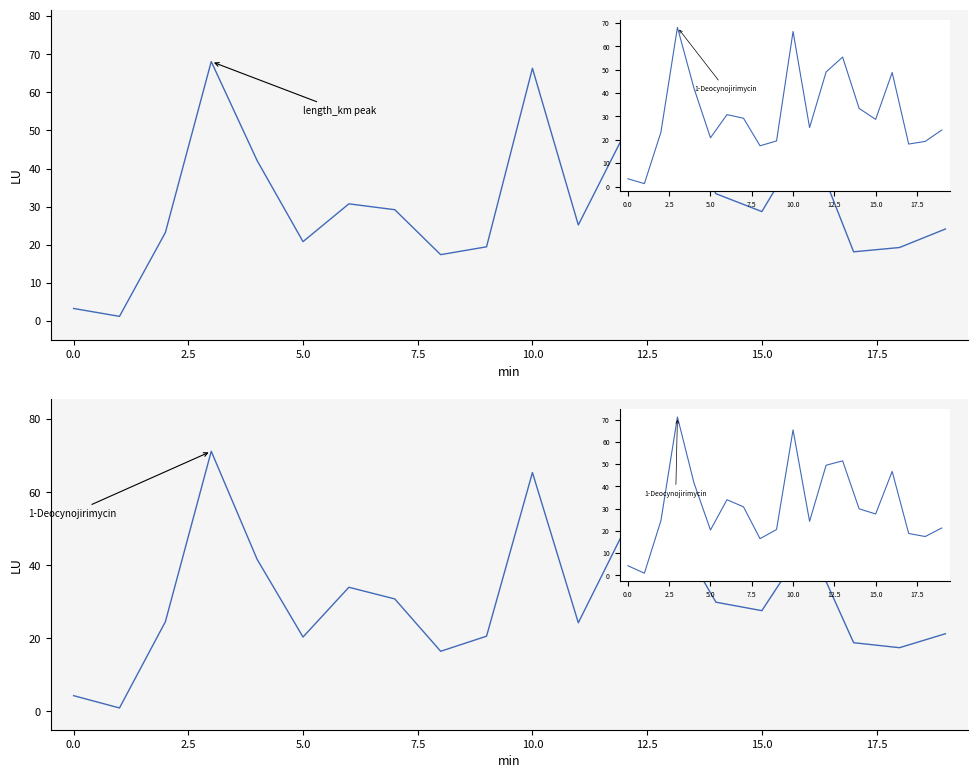

Reading left to right, what are all the values shown in this chart?

4.3	1.0	24.5	71.2	41.6	20.4	34.0	30.8	16.5	20.6	65.4	24.3	49.5	51.5	29.9	27.6	46.7	18.8	17.4	21.3